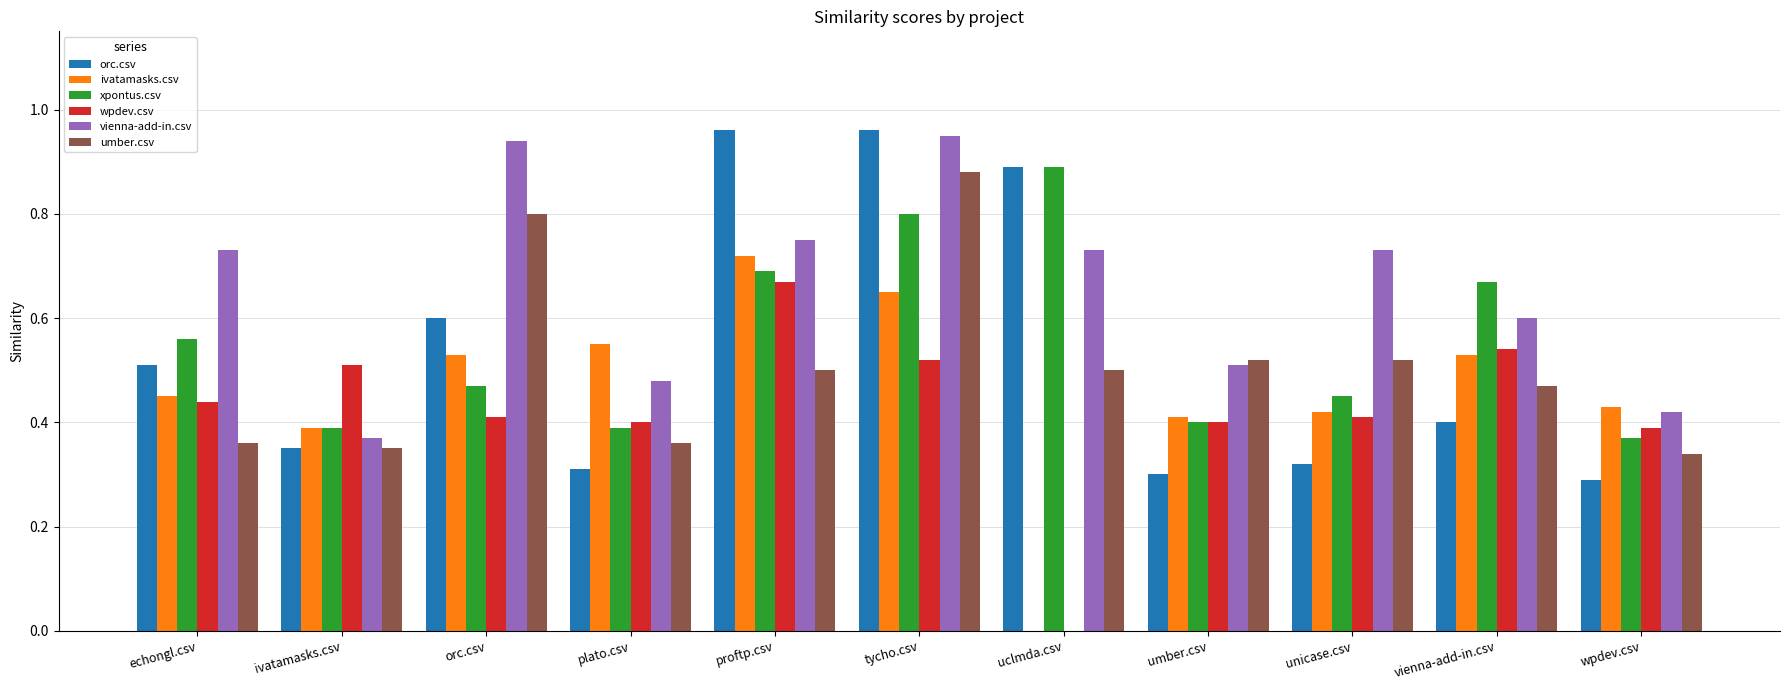

Between ivatamasks.csv and orc.csv, which series saw the biggest shift?

vienna-add-in.csv